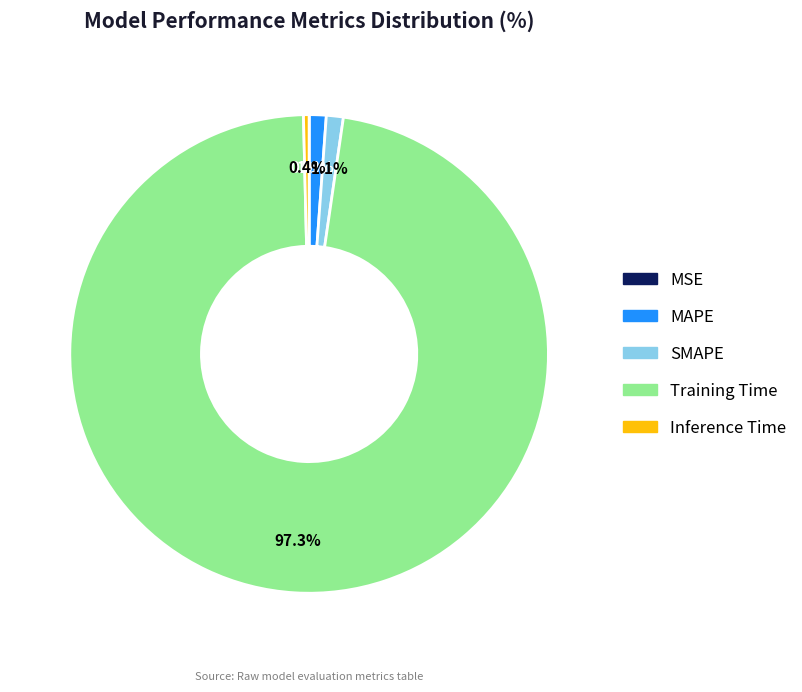

To the nearest percent, what percentage of the pie is Training Time?

97%